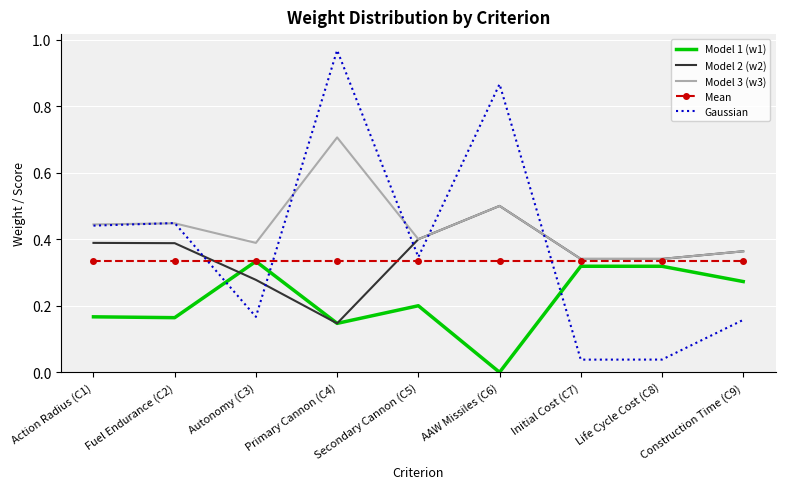

What position from the left is Autonomy (C3)?

3